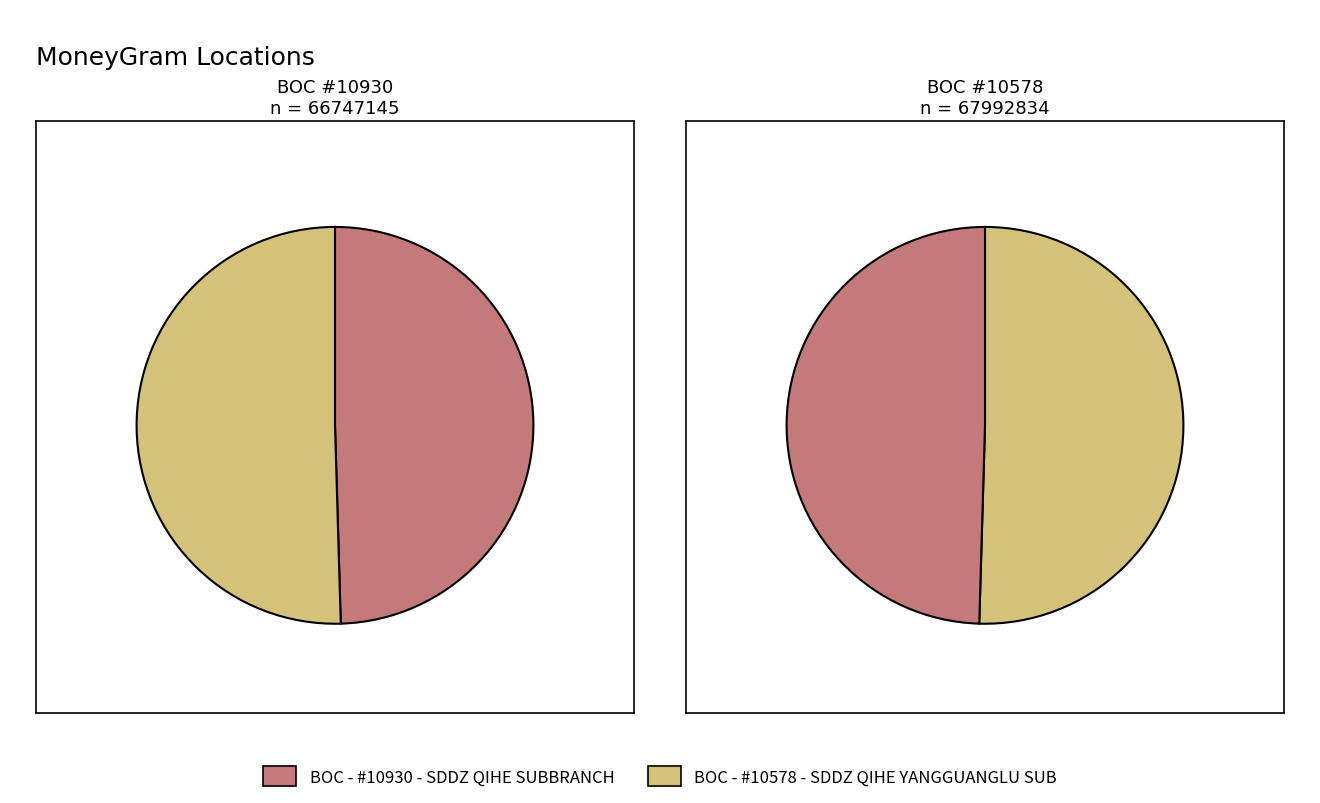

What is the majority slice?

BOC - #10578 - SDDZ QIHE YANGGUANGLU SUB